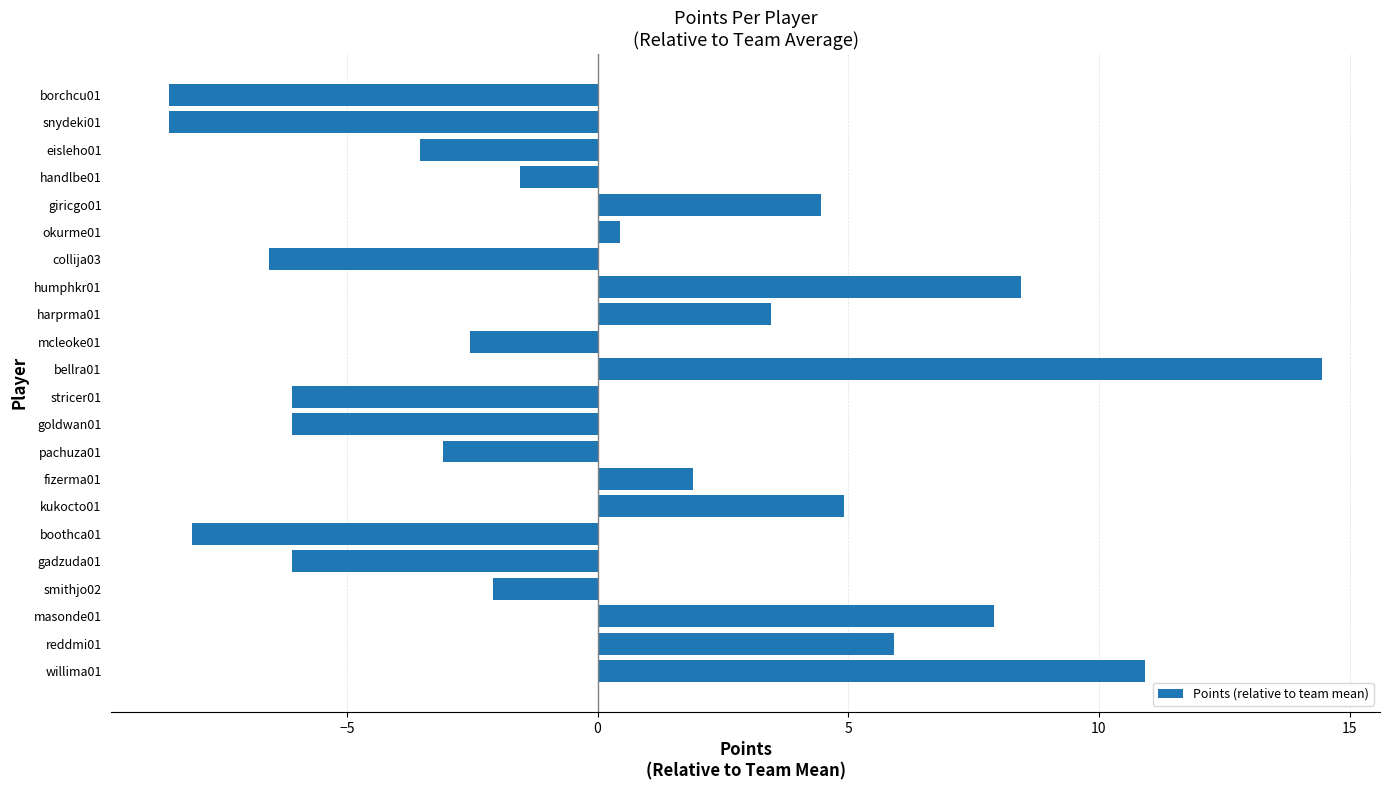

Which category has the highest value across all series?

bellra01